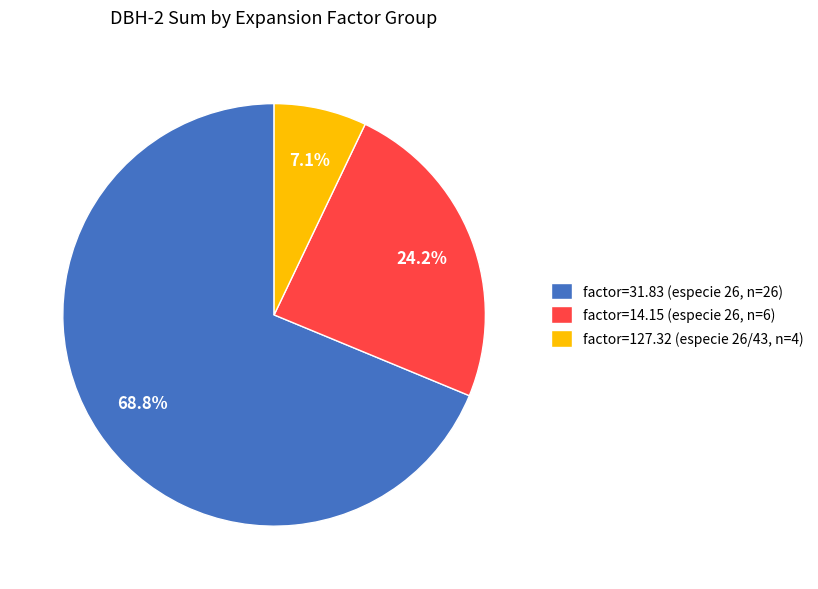

Between factor=31.83 (especie 26, n=26) and factor=127.32 (especie 26/43, n=4), which is larger?

factor=31.83 (especie 26, n=26)